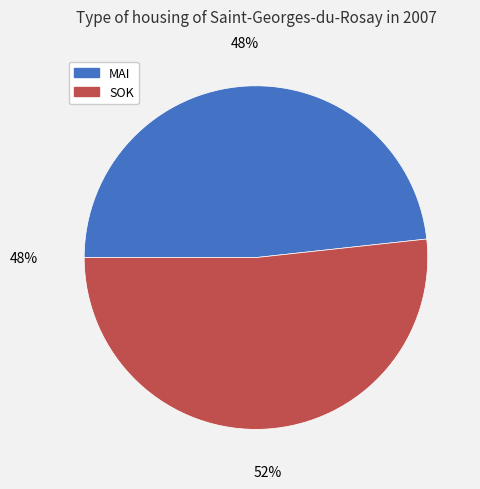

To the nearest percent, what is the combined percentage of MAI and SOK?

100%